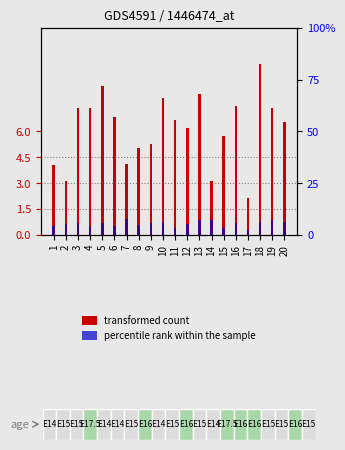

What is the difference between the second highest and minimum values in the transformed count series?

6.5